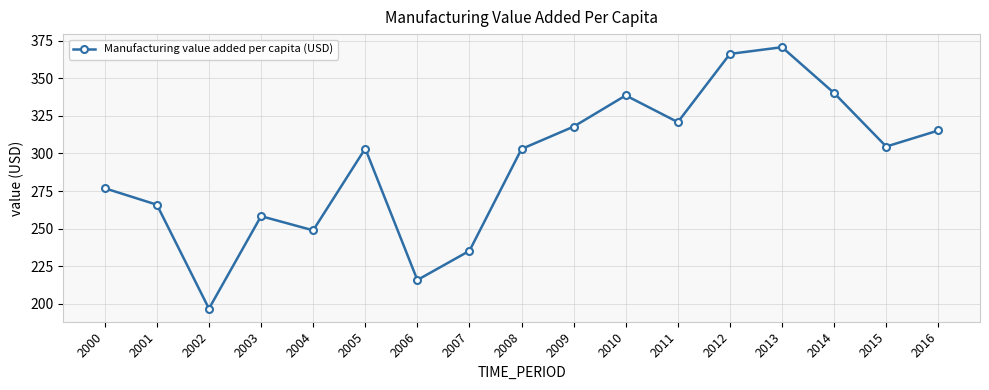

What is the greatest value displayed?

370.6